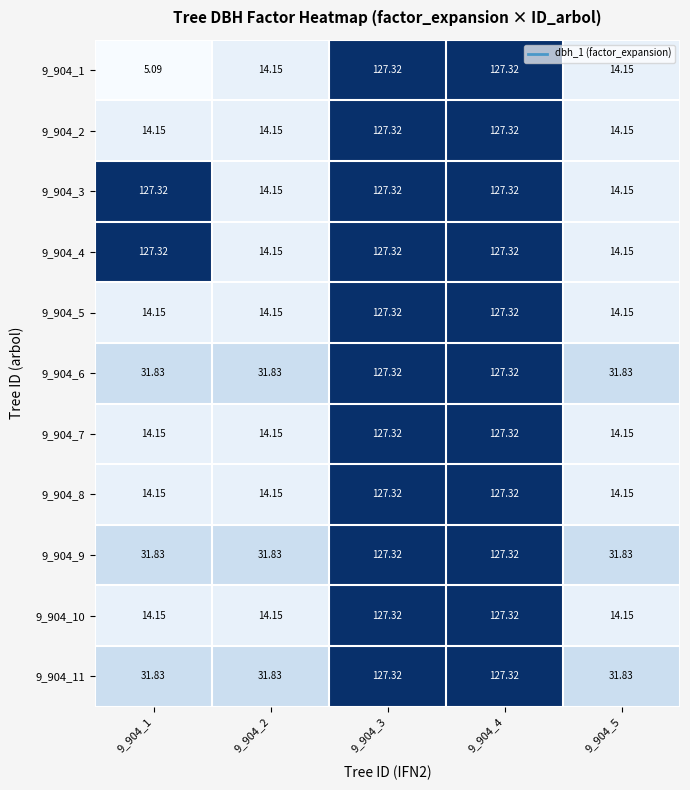

Is the value of 9_904_9 at 9_904_4 greater than the value of 9_904_10 at 9_904_1?

Yes